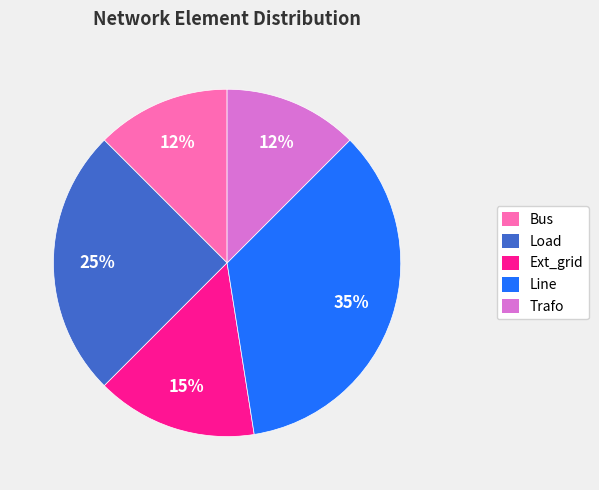

To the nearest percent, what is the average slice percentage?

20%